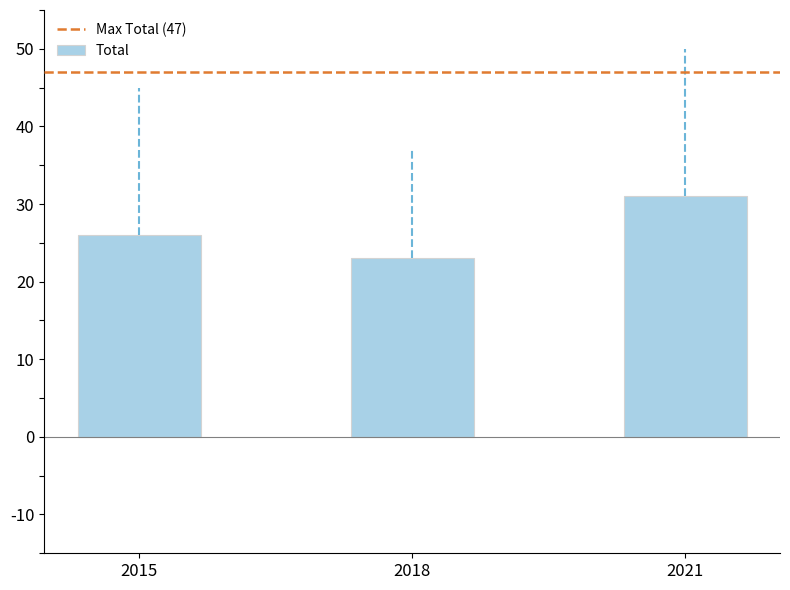

What is the value of the 2nd bar from the left?

23